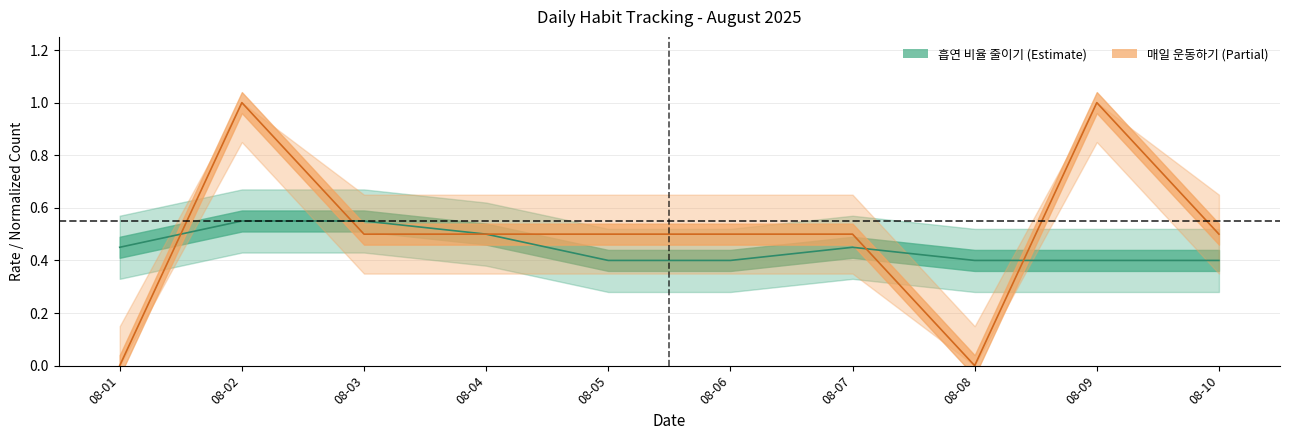

What are all the series names shown in the legend?

흡연 비율 줄이기, 매일 운동하기